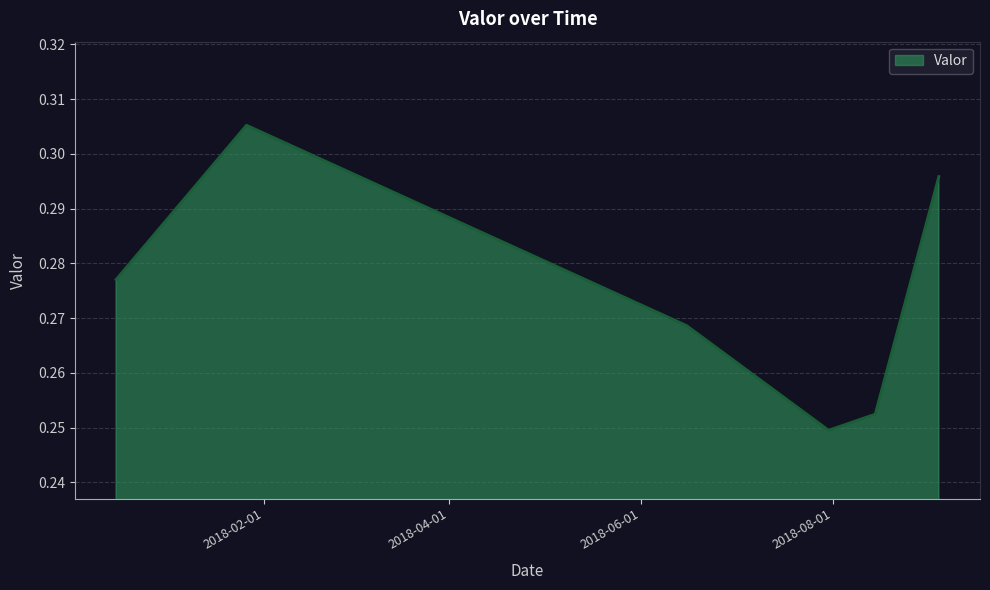

True or false: there are more than 0 points higher than both neighbors.

True